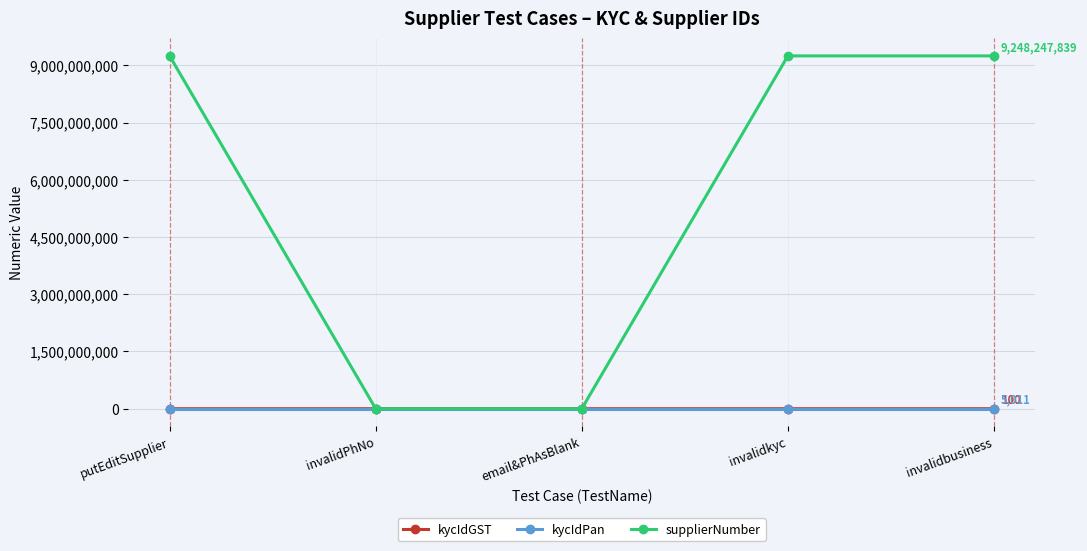

At how many categories does at least one series exceed 7324367953?

3